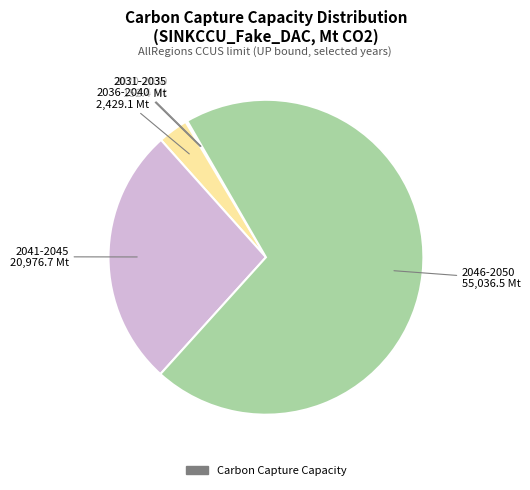

Is there a majority slice in this chart?

Yes